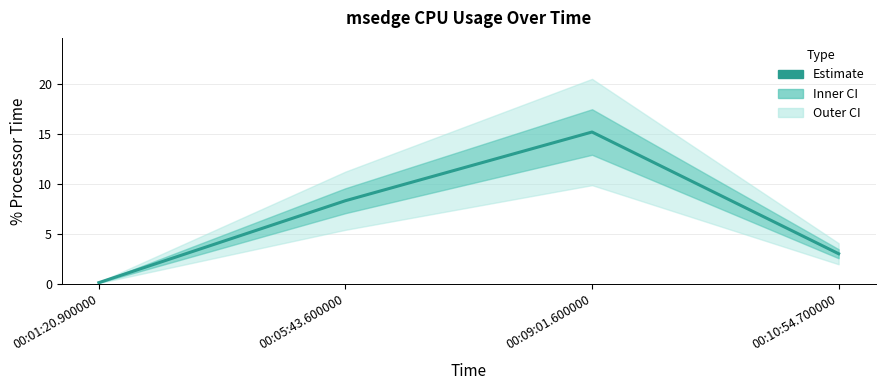

What is the label of the 2nd point from the left?

00:05:43.600000